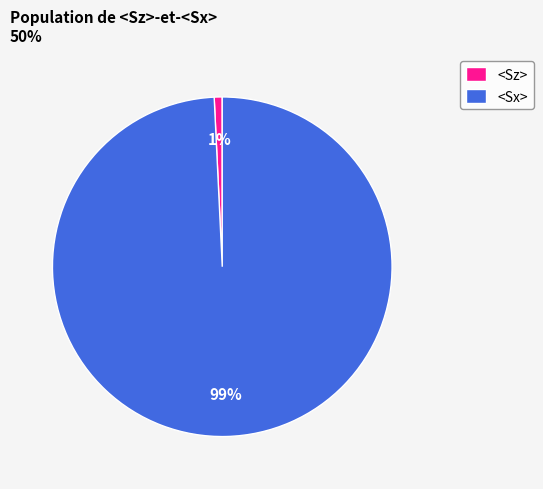

Count the number of slices in the pie.

2